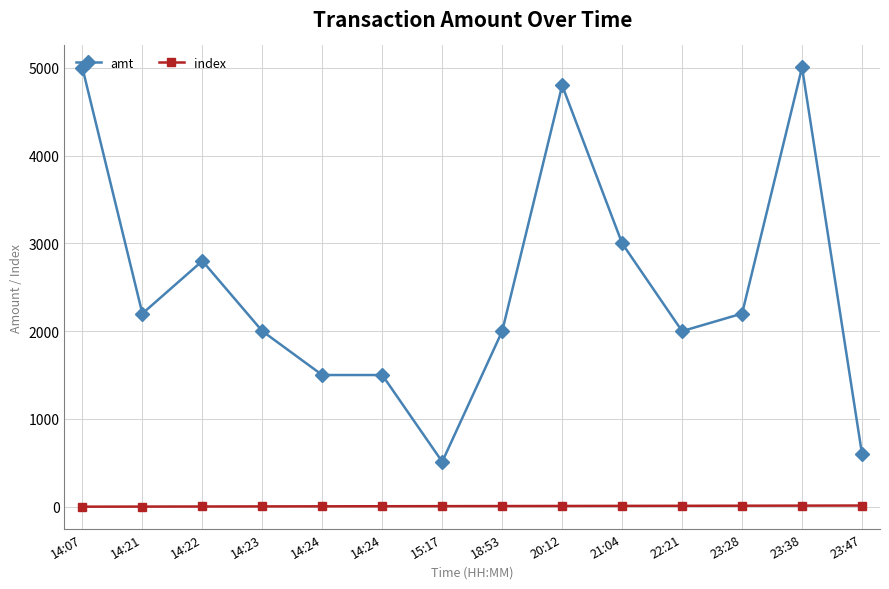

How many values in the amt series are below 2200?

7